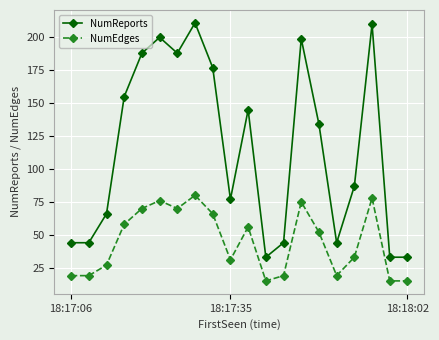

True or false: NumReports and NumEdges intersect in this chart.

False